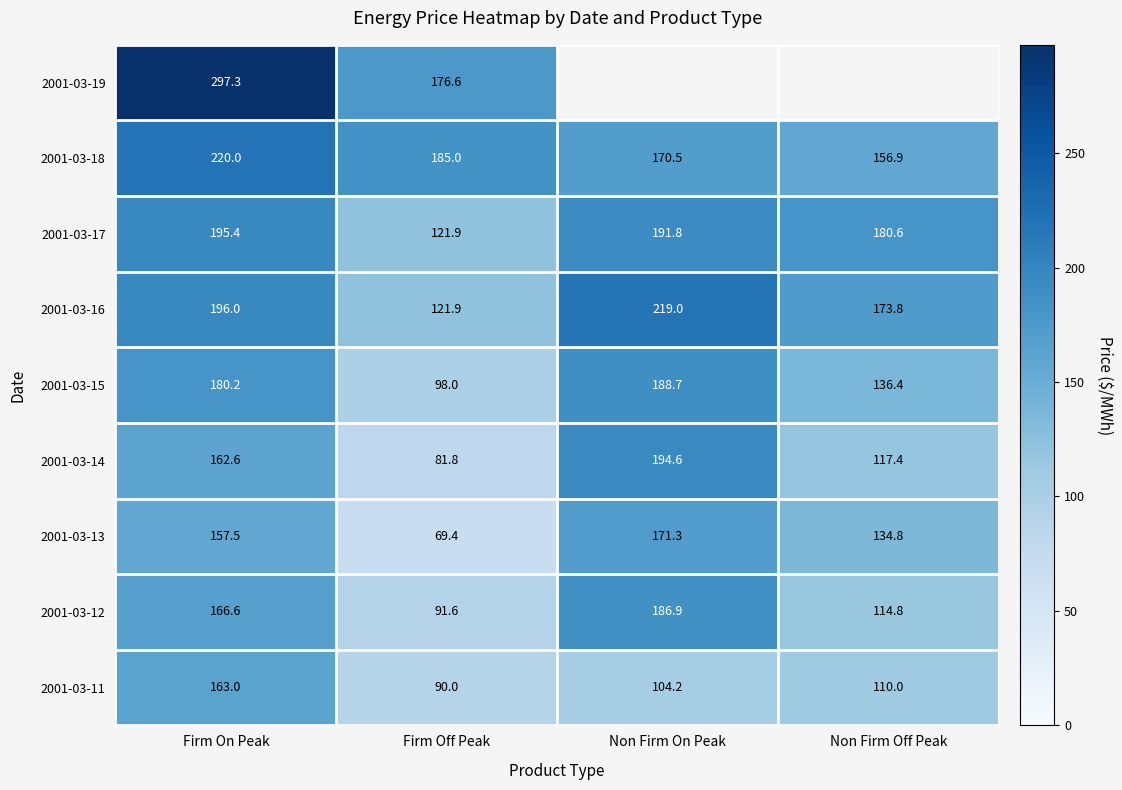

The value of 2001-03-14 at Non Firm On Peak is 194.6. True or false?

True